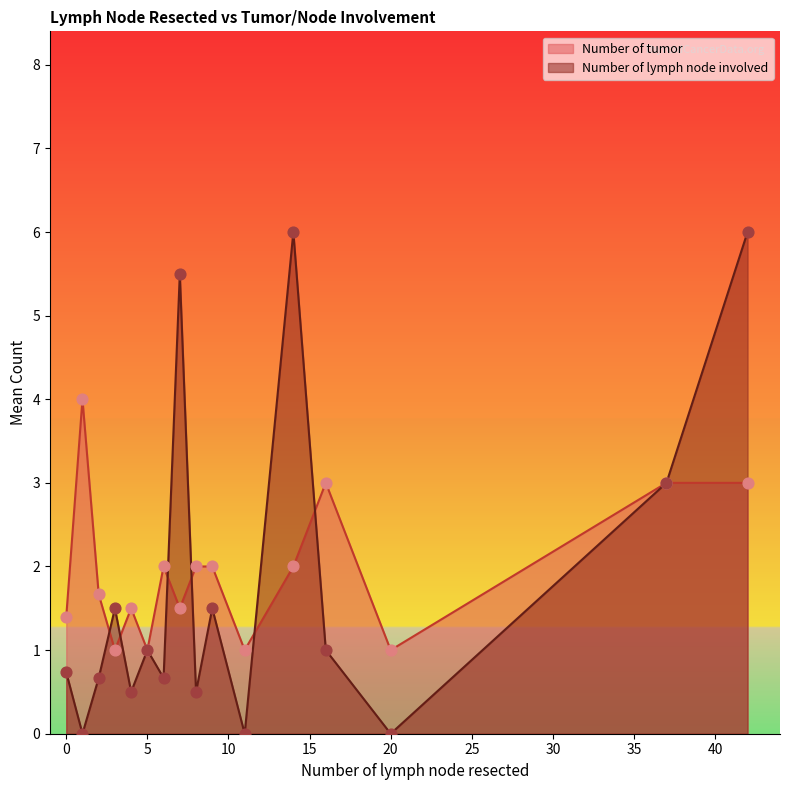

What are all the series names shown in the legend?

Number of tumor, Number of lymph node involved